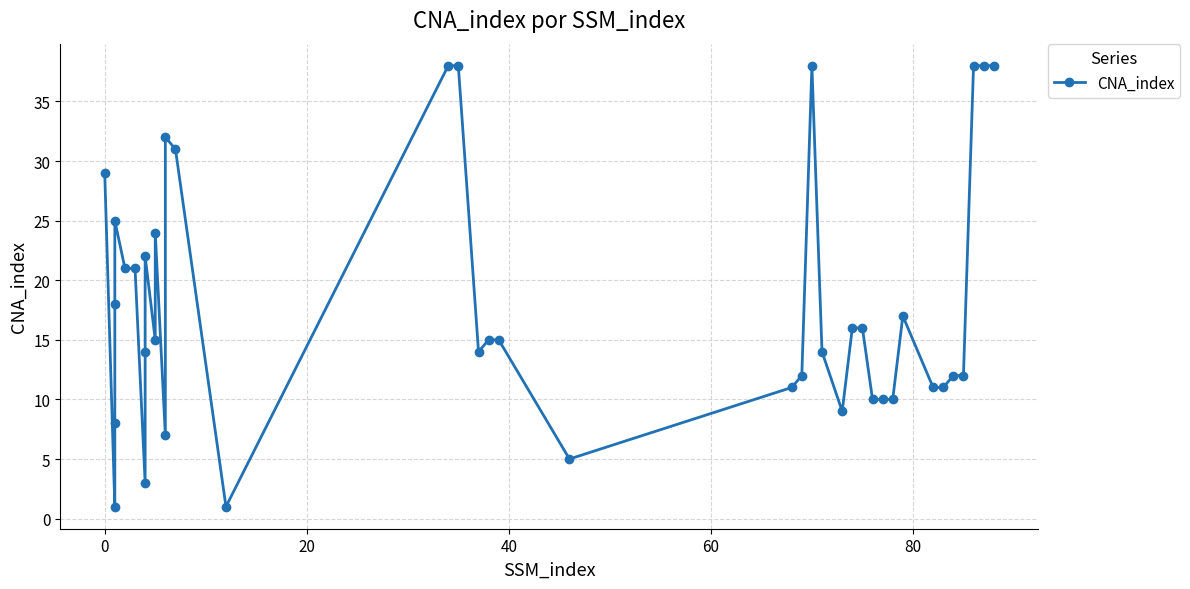

What is the value of the 12th point from the left?

24